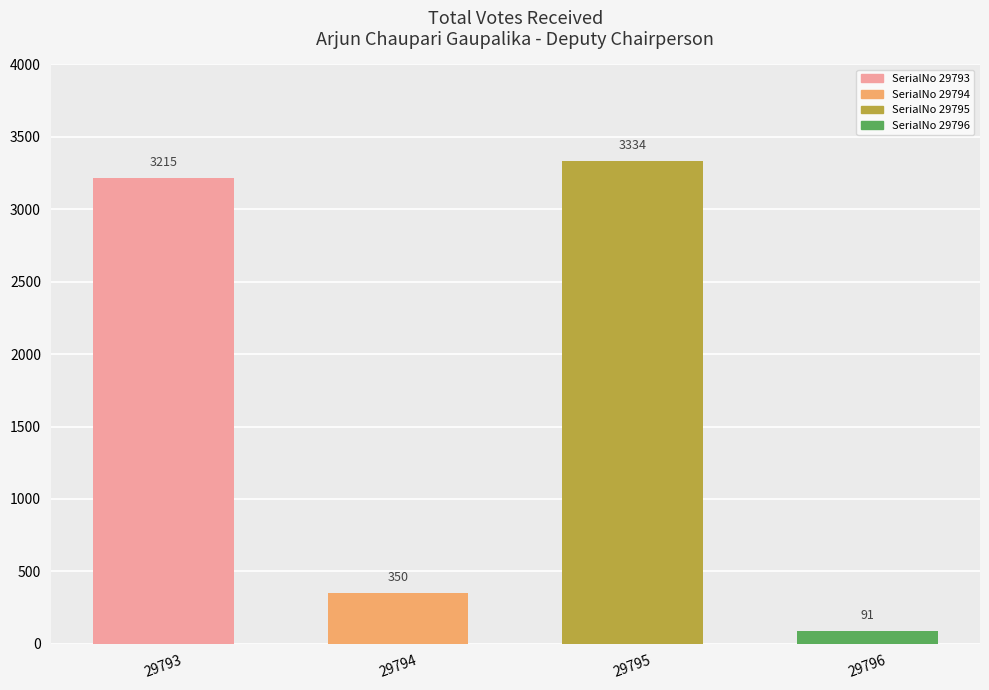

Between 29794 and 29796, which is larger?

29794